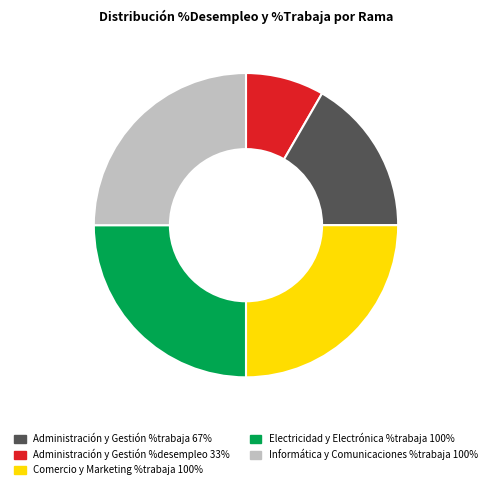

Is there any slice that represents more than half of the pie?

No